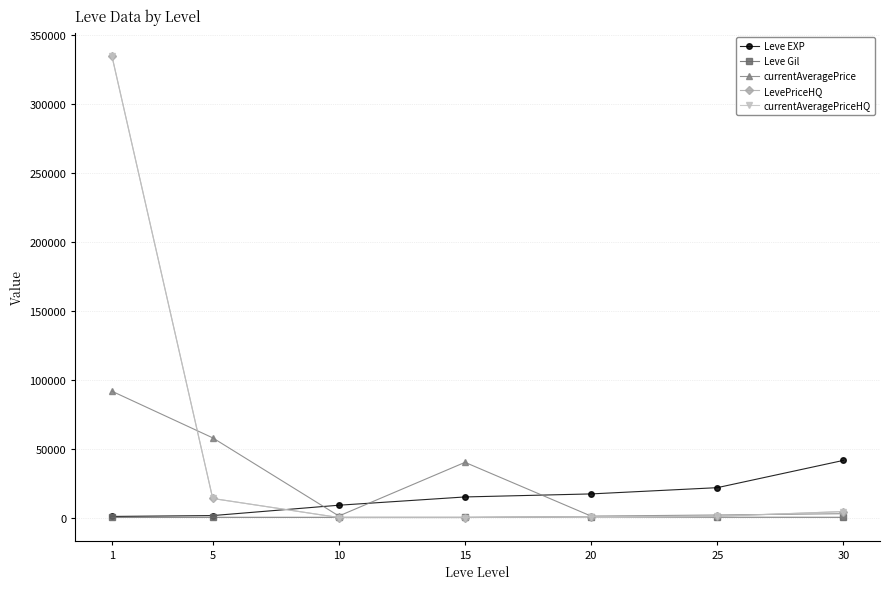

Reading left to right, list all the values displayed in this chart.

Leve EXP: 1=800.0	5=1420.0	10=8930.0	15=14920.0	20=17120.0	25=21650.0	30=41410.0
Leve Gil: 1=113.0	5=169.0	10=169.0	15=172.0	20=485.0	25=229.0	30=175.0
currentAveragePrice: 1=91571.0	5=57745.1	10=1107.4	15=40000.0	20=1033.3	25=1845.4	30=2789.9
LevePriceHQ: 1=334740.7	5=13809.8	10=0.0	15=0.0	20=697.5	25=934.8	30=4333.0
currentAveragePriceHQ: 1=334740.7	5=13809.8	10=0.0	15=0.0	20=697.5	25=934.8	30=4333.0